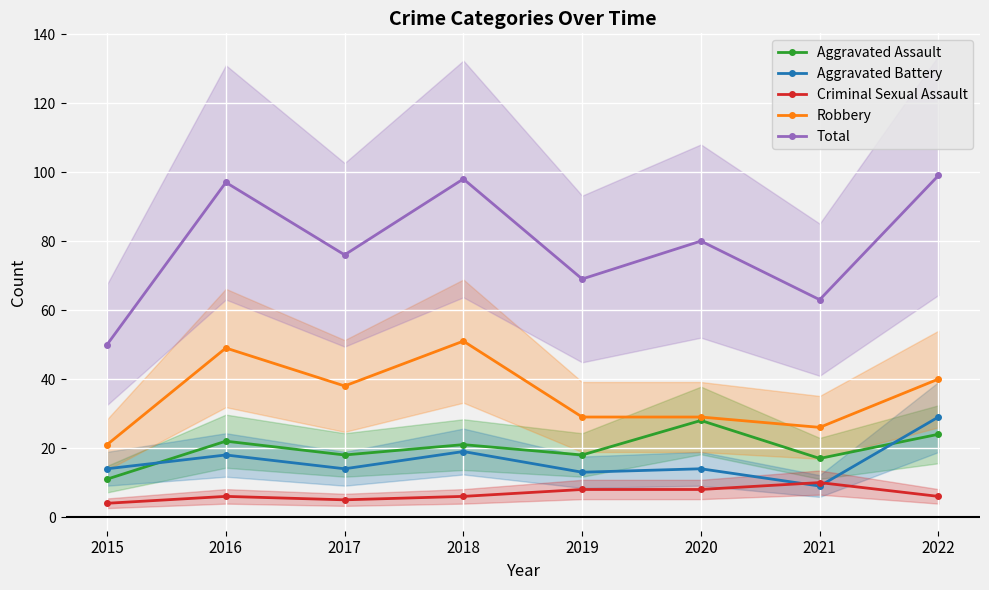

Which has a higher value, 2016 or 2021?

2016